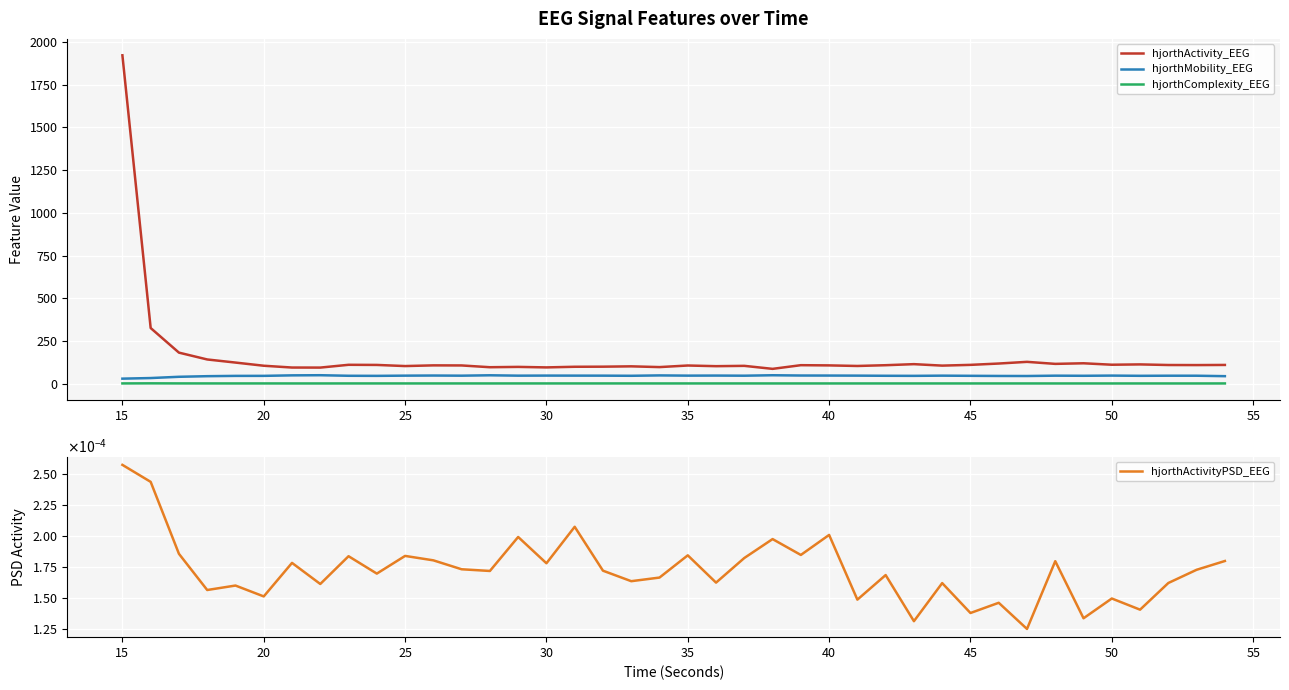

How many values in the hjorthMobility_EEG series are below 47?

17